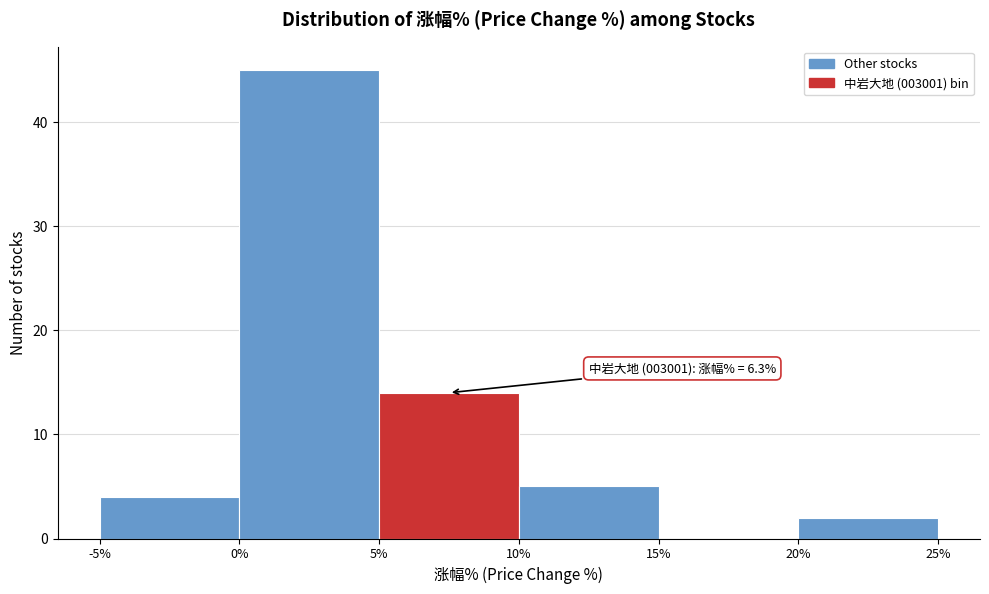

Which range on the x-axis has the tallest bar?

0% to 5%